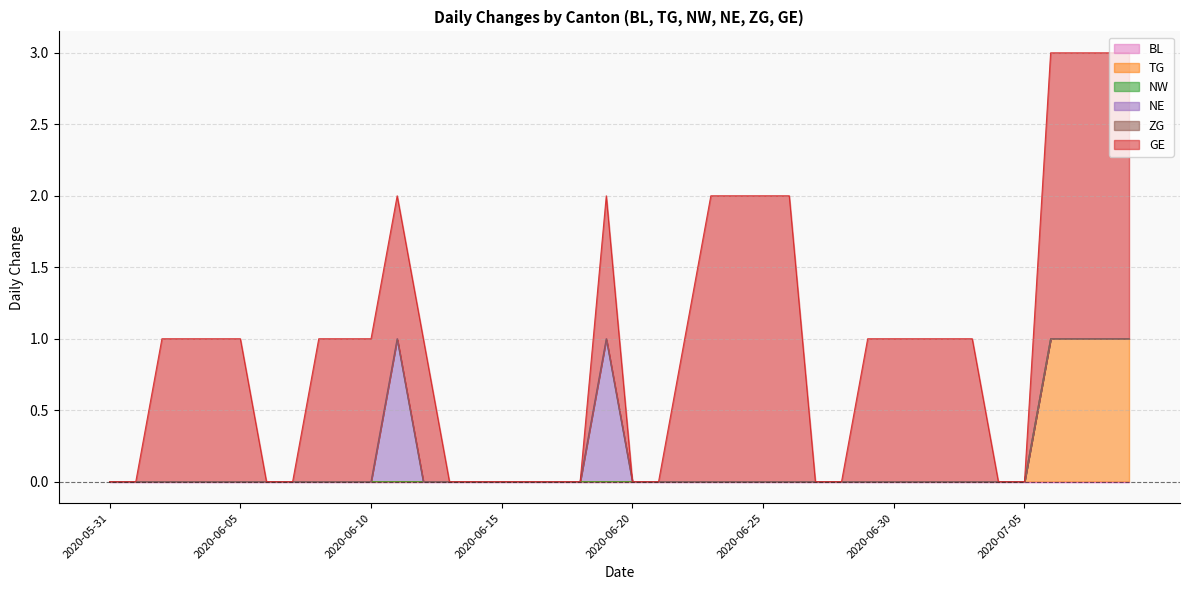

True or false: NE and TG cross at least once.

False